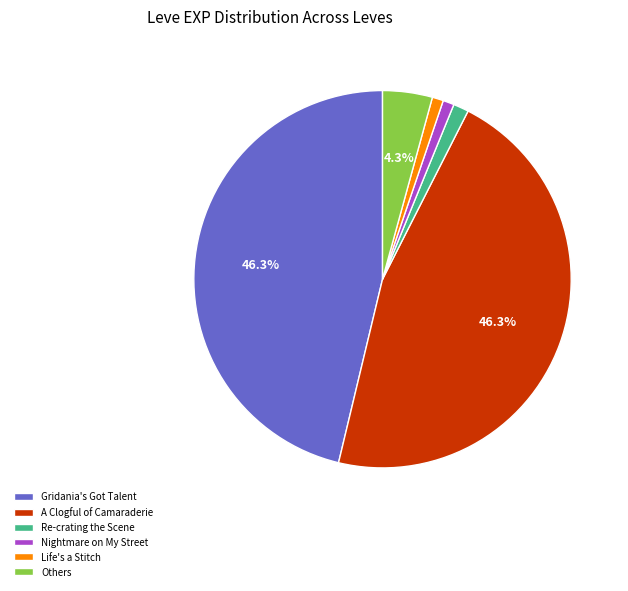

To the nearest percent, what is the difference between the largest and smallest slice percentages?

45%